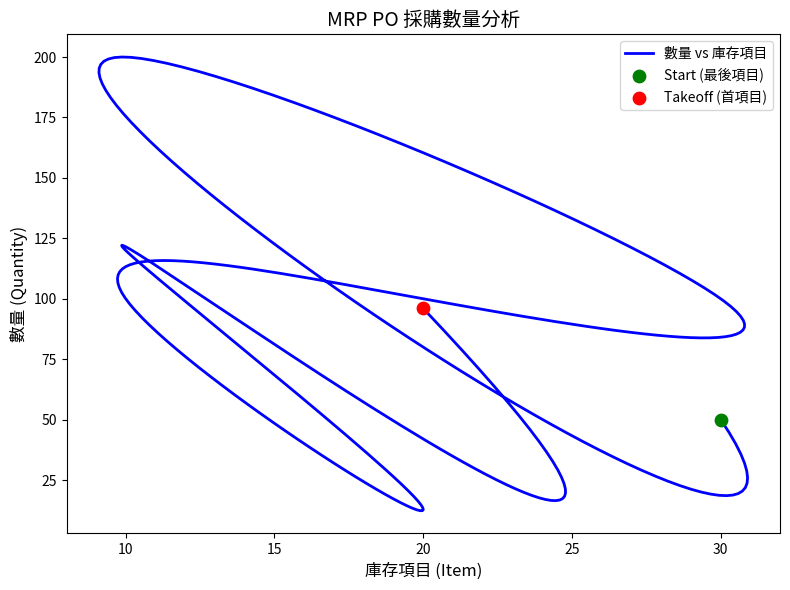

Which series has the largest Y range (max minus min)?

數量